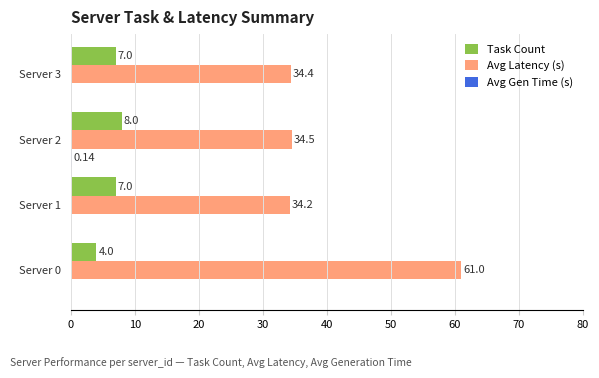

Which series changed the most between Server 1 and Server 3?

Avg Latency (s)